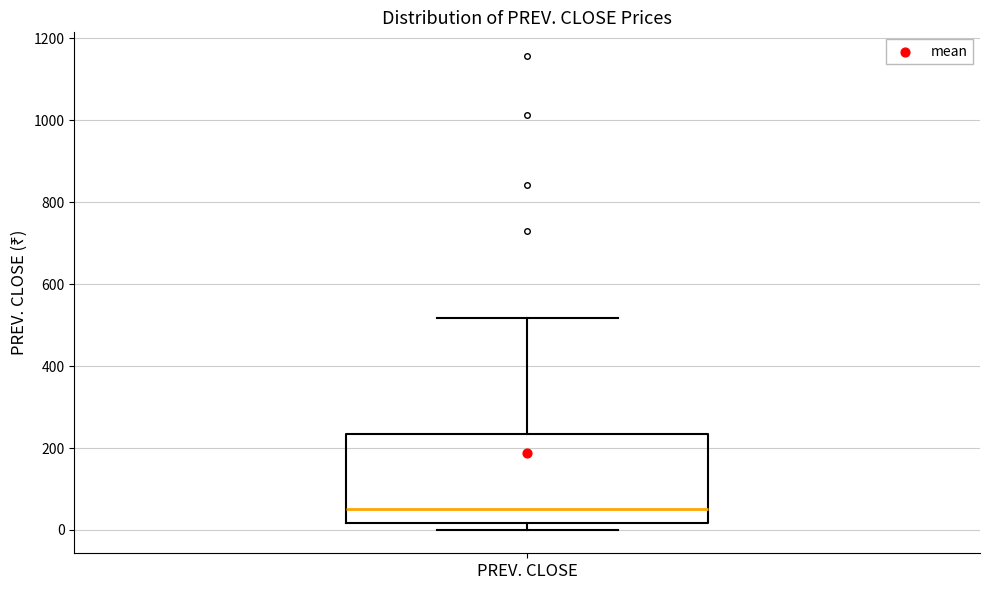

Where is the lower edge of the box for PREV. CLOSE on the y-axis? The values are not printed on the chart, so give them approximately, as read against the axis.

20